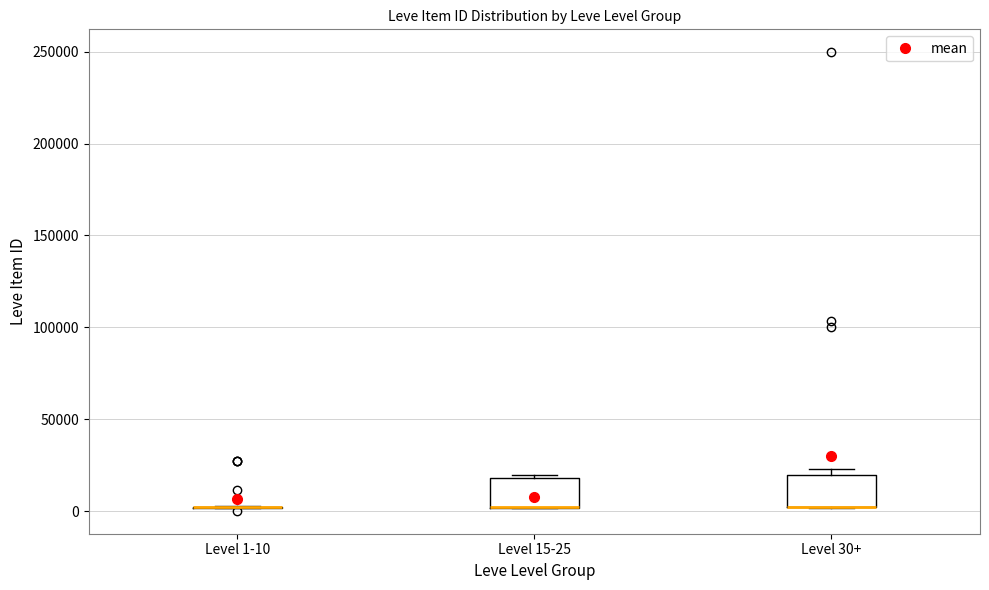

Where is the lower edge of the box for Level 15-25 on the y-axis? The values are not printed on the chart, so give them approximately, as read against the axis.

0